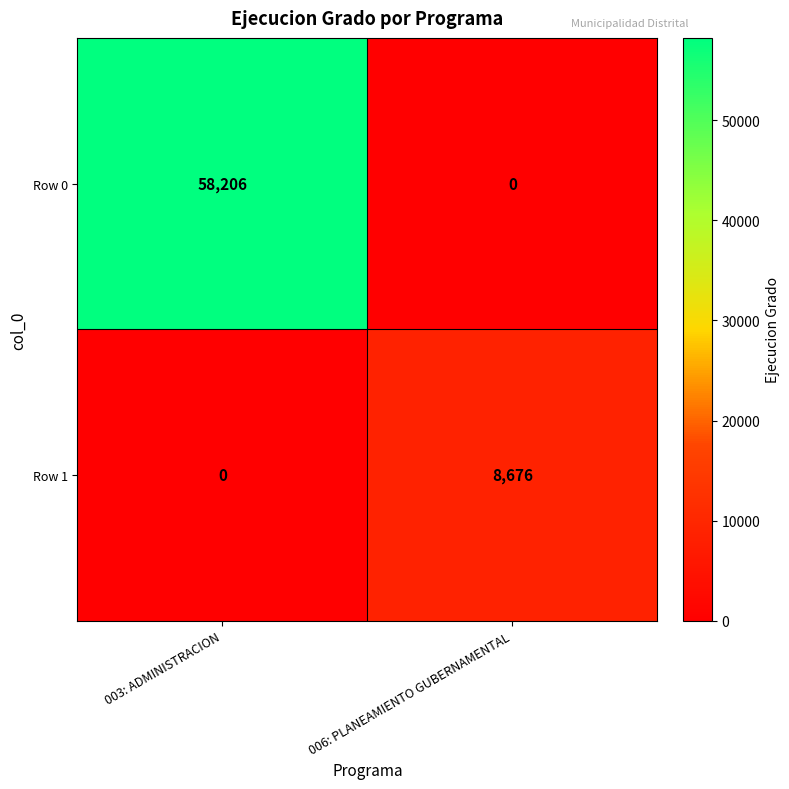

Which series has the widest spread of values?

Row 0